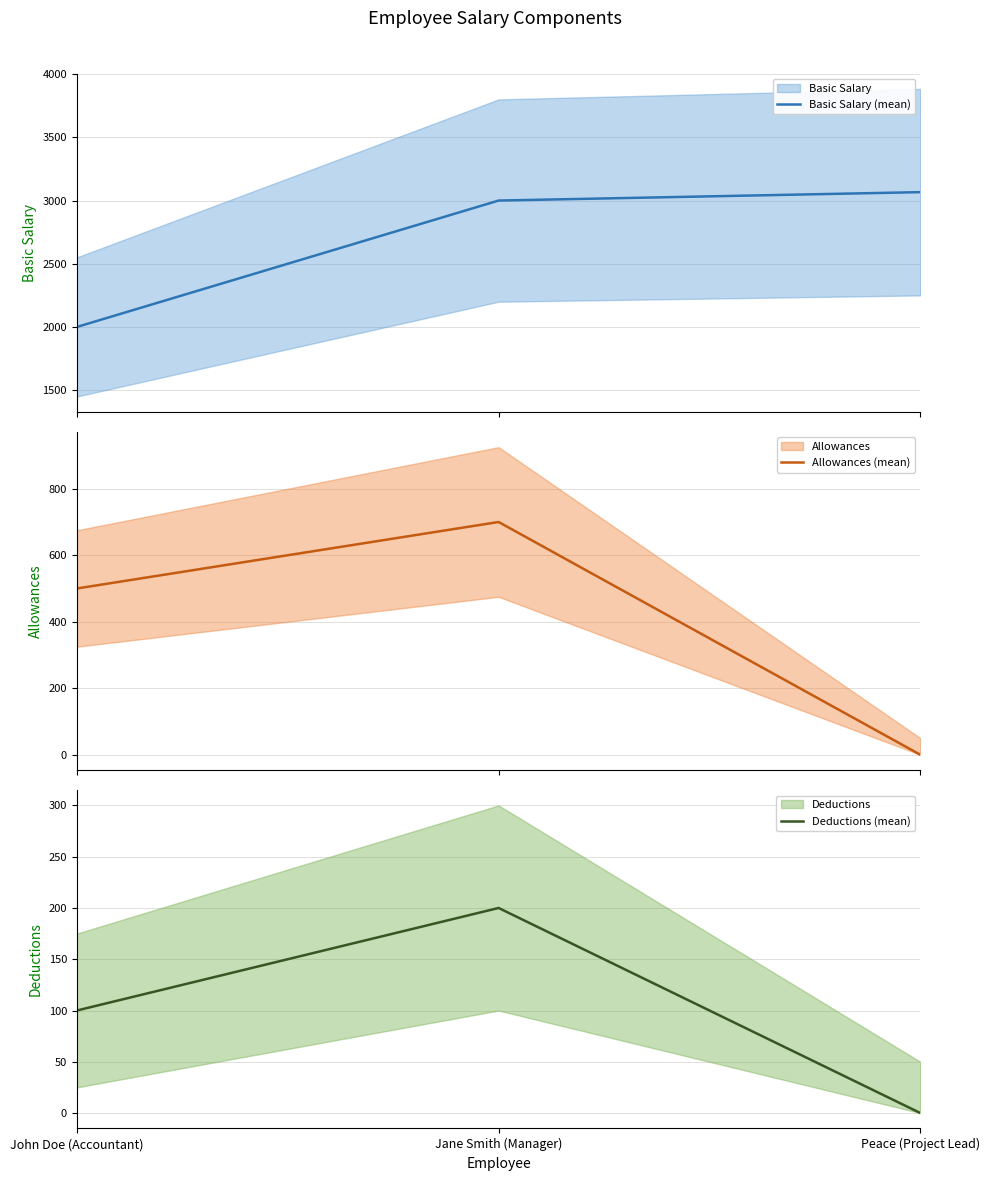

Which series changed the most between Jane Smith (Manager) and Peace (Project Lead)?

Allowances (mean)